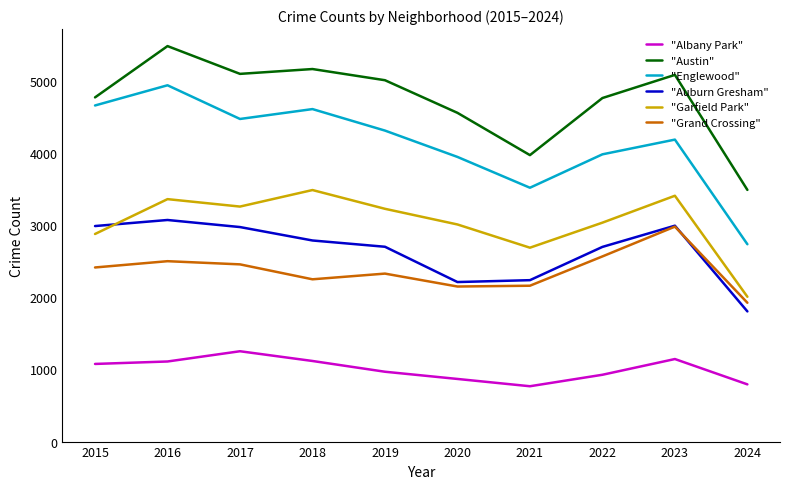

Which series changed the most between 2015 and 2017?

"Garfield Park"